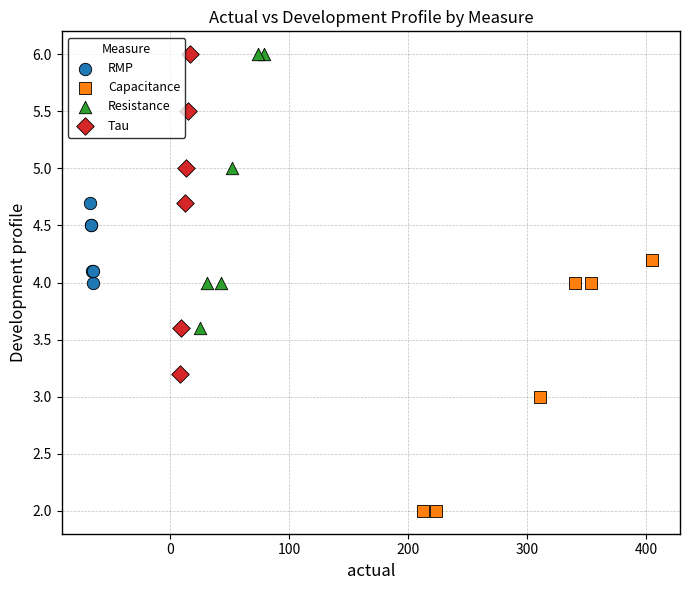

Which series has the largest Y range (max minus min)?

Tau